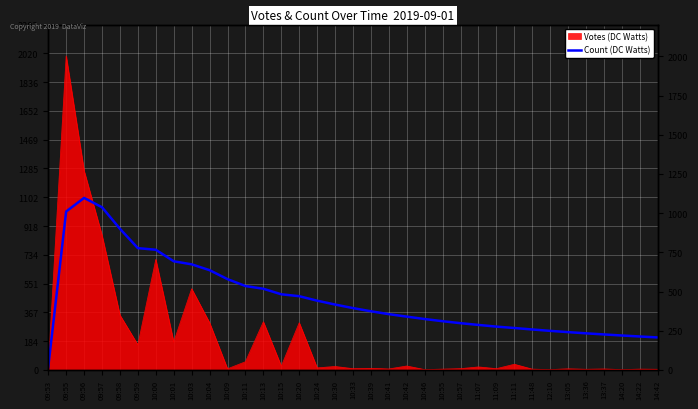

Reading left to right, what are all the values shown in this chart?

18.0	1010.5	1097.3	1037.8	900.2	776.8	766.6	693.0	673.6	636.3	579.1	535.2	517.6	482.4	470.3	441.7	417.0	394.3	374.1	355.6	339.9	324.5	310.7	298.0	286.9	276.2	267.3	257.9	249.1	241.0	233.4	226.2	219.5	213.1	207.2